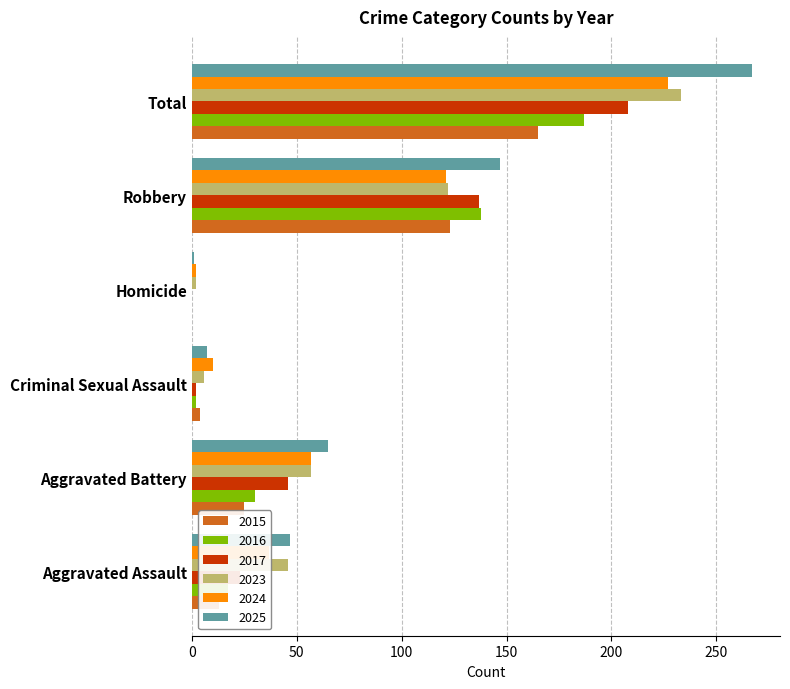

What is the greatest value displayed?

267